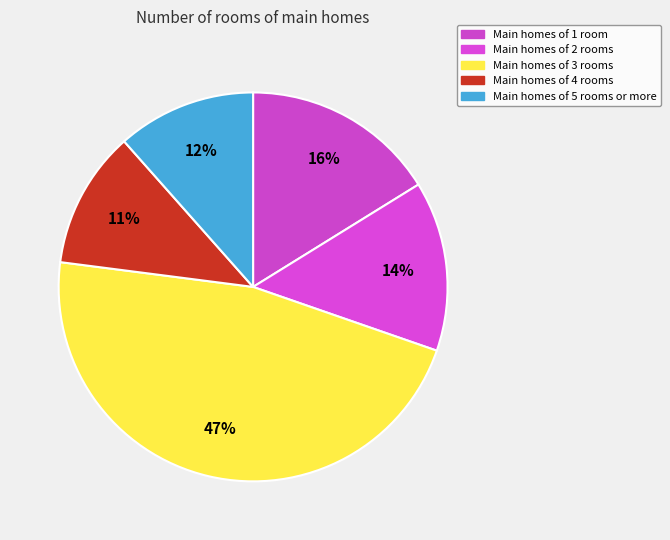

Count the number of slices in the pie.

5